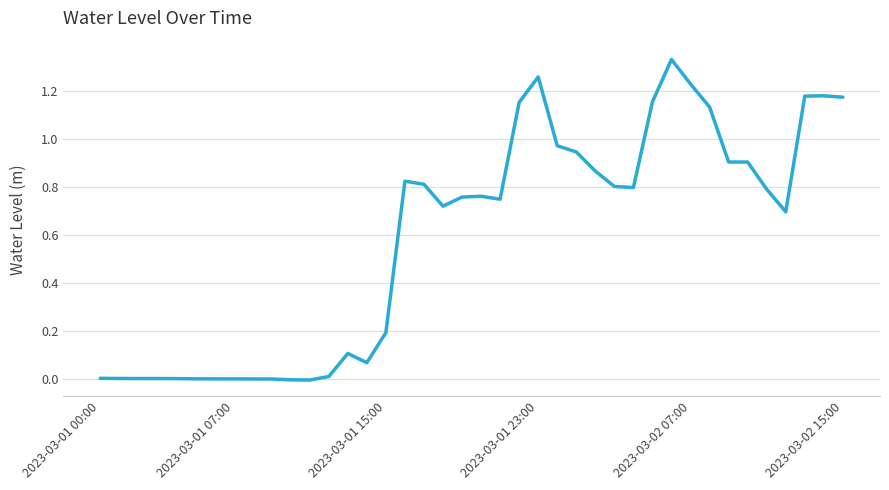

Does the chart display data point markers on the line(s)?

No